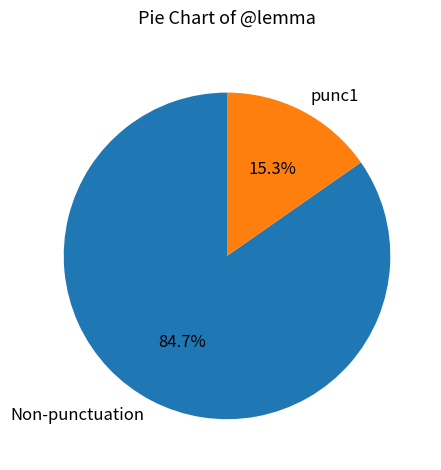

Rank the categories by value from highest to lowest.

Non-punctuation, punc1